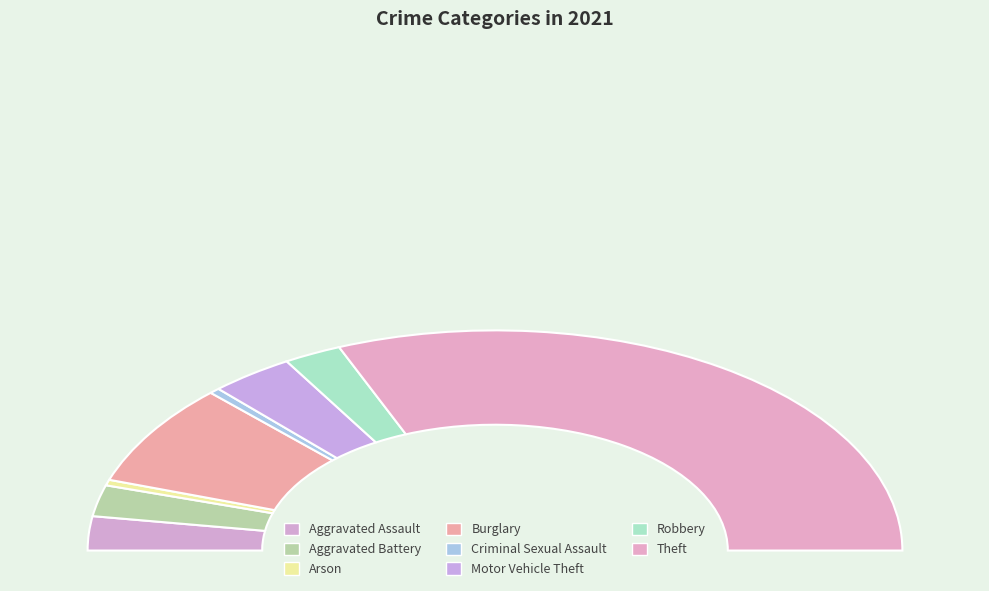

What percentage is the Motor Vehicle Theft slice, to the nearest percent?

7%